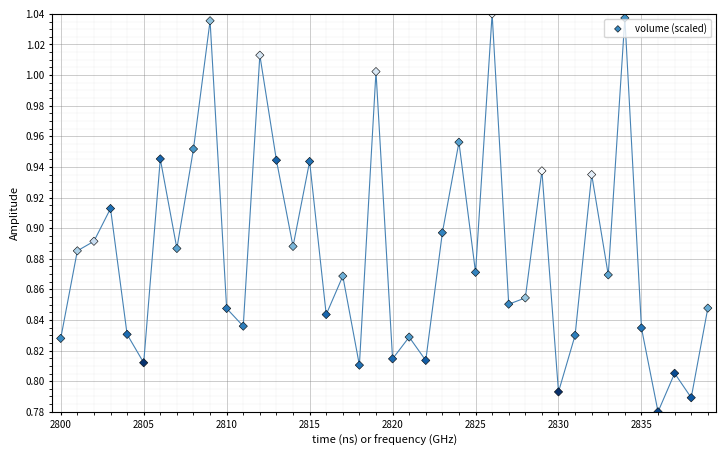

What is the range of Y values (max minus min)?

0.3